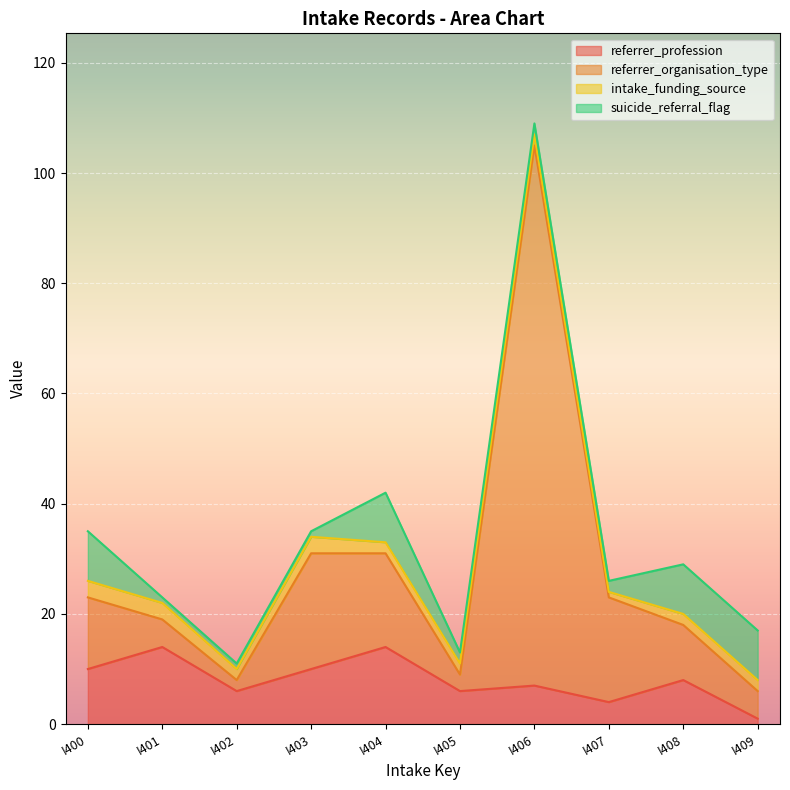

Where is referrer_organisation_type nearest to the value 55?

I403